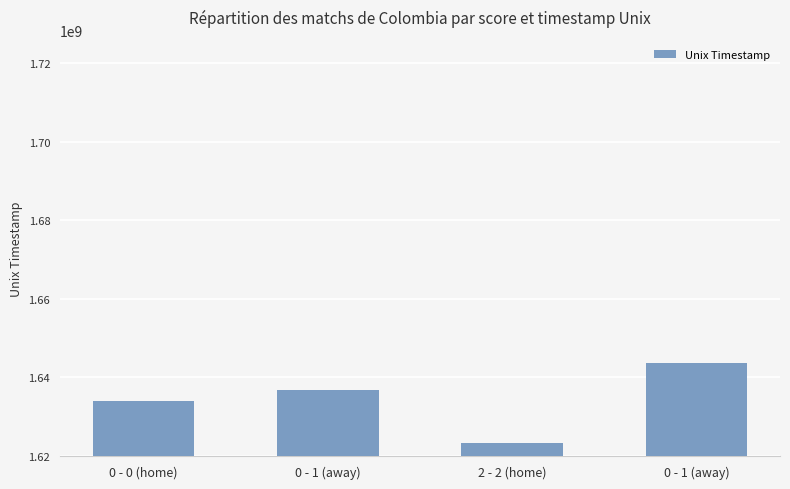

Reading left to right, transcribe all the data shown in this chart.

0 - 0 (home)=1633899600	0 - 1 (away)=1636677000	2 - 2 (home)=1623193200	0 - 1 (away)=1643758200